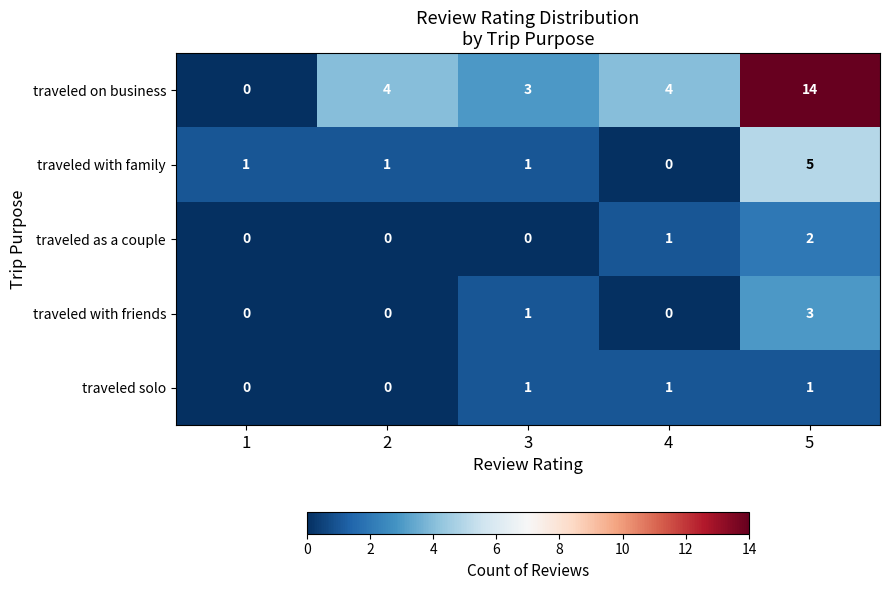

What is the total value across all series at 2?

5